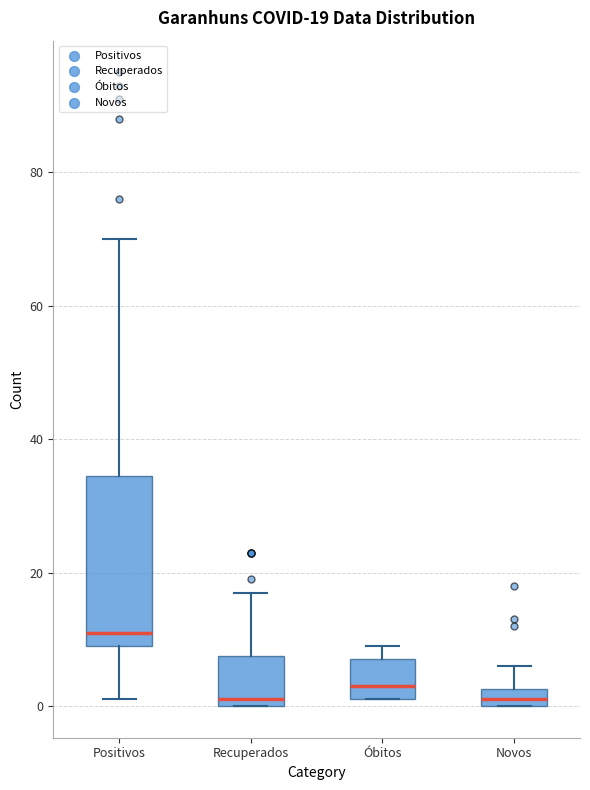

Comparing the boxes themselves (not the whiskers), which one is the tallest?

Positivos